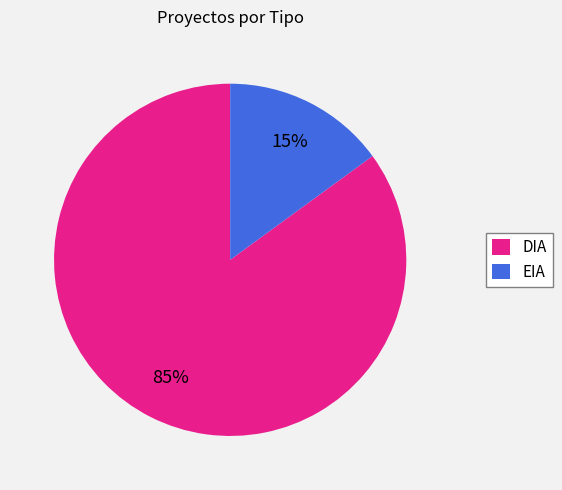

Which category accounts for the majority?

DIA